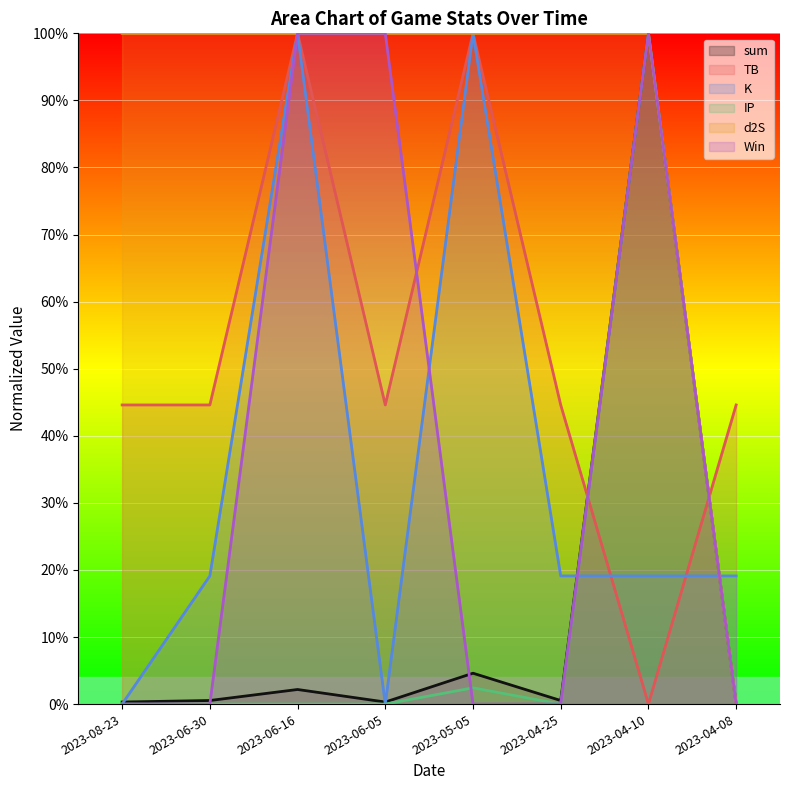

Which series has the largest total across all categories?

d2S